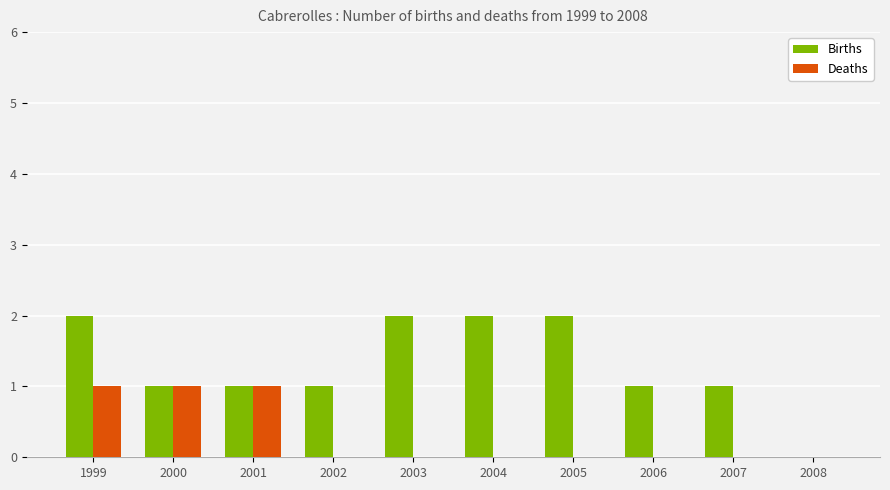

What is the maximum value shown in the chart?

2